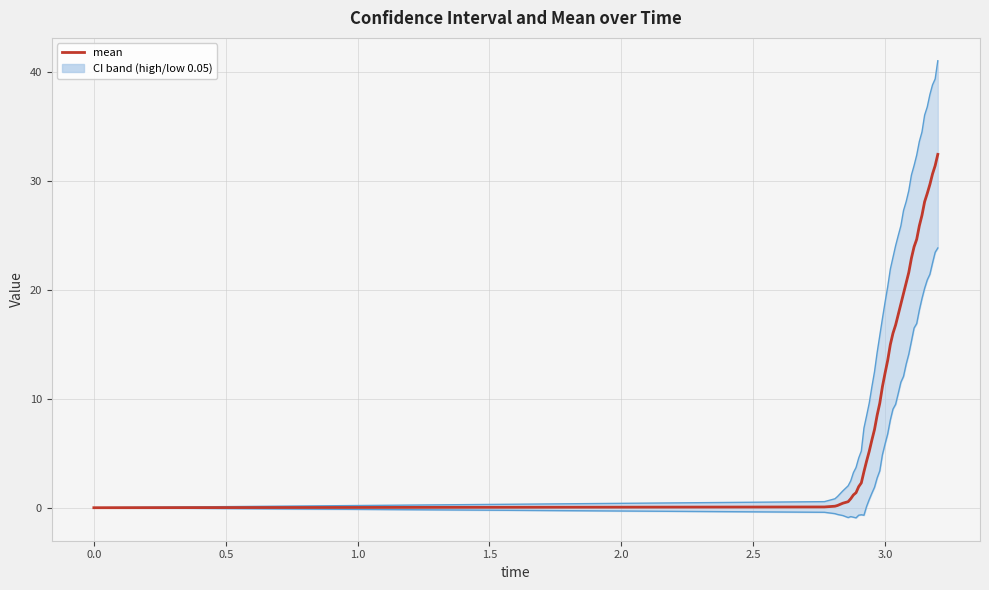

Count the number of values greater than 13.

20